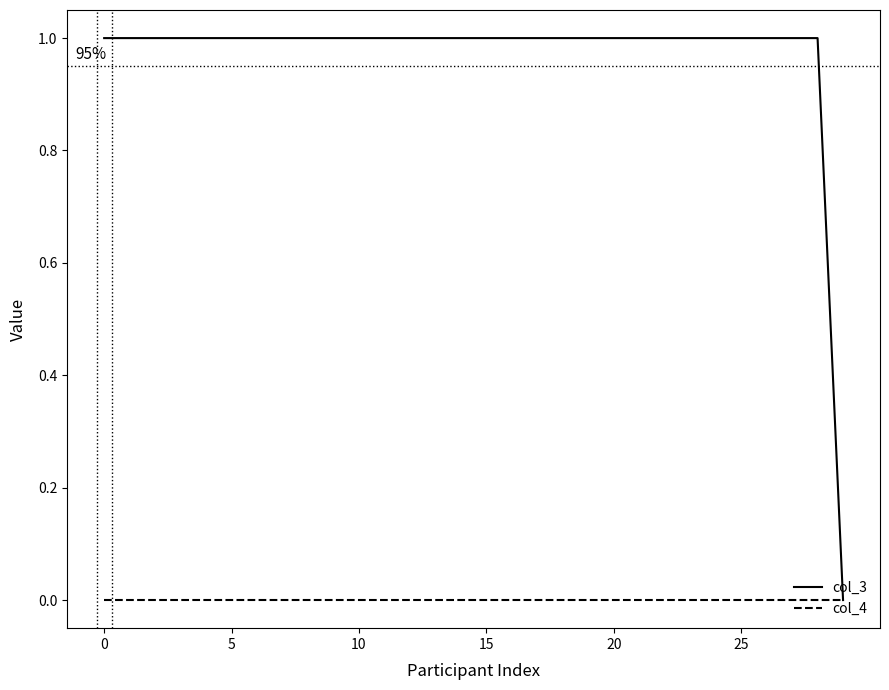

Reading left to right, list all the values displayed in this chart.

col_3: 1	1	1	1	1	1	1	1	1	1	1	1	1	1	1	1	1	1	1	1	1	1	1	1	1	1	1	1	1	0
col_4: 0	0	0	0	0	0	0	0	0	0	0	0	0	0	0	0	0	0	0	0	0	0	0	0	0	0	0	0	0	0